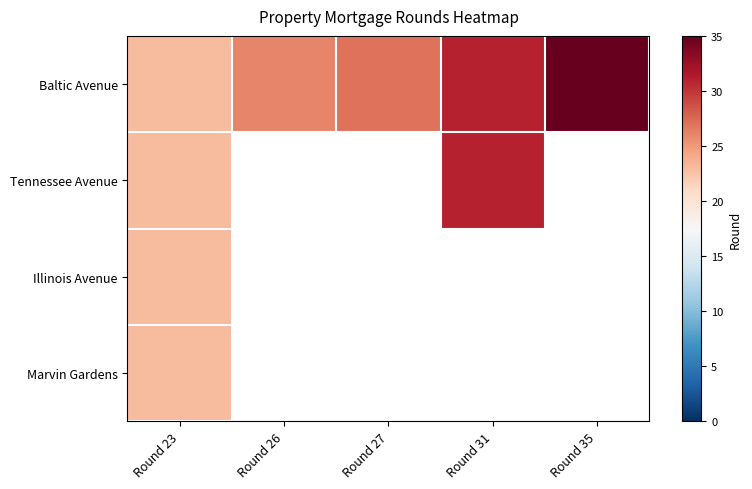

Which category has the highest value in the Tennessee Avenue series?

Round 31